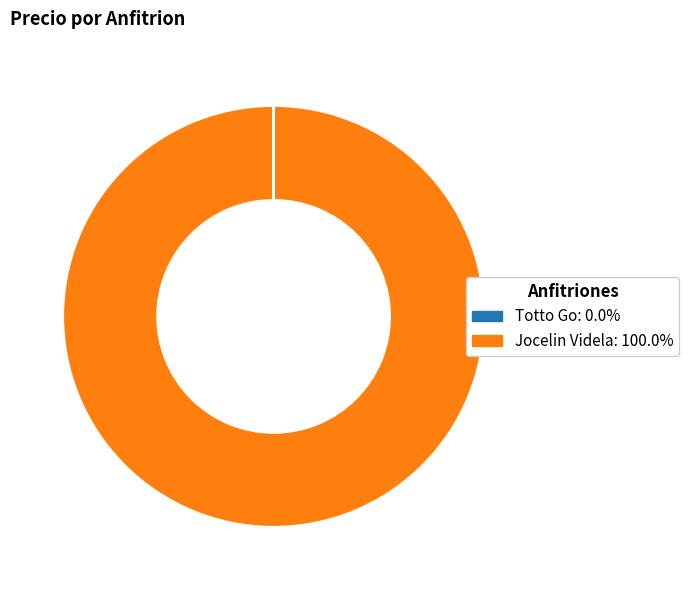

Does any single category account for the majority?

Yes